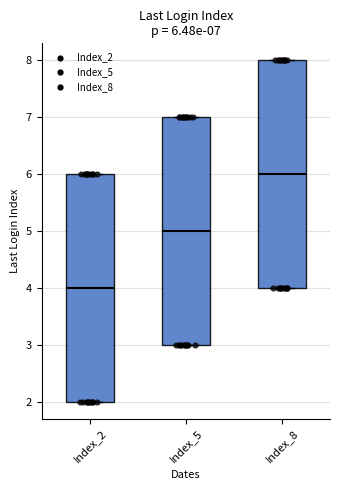

Which box has the highest median line?

Index_8